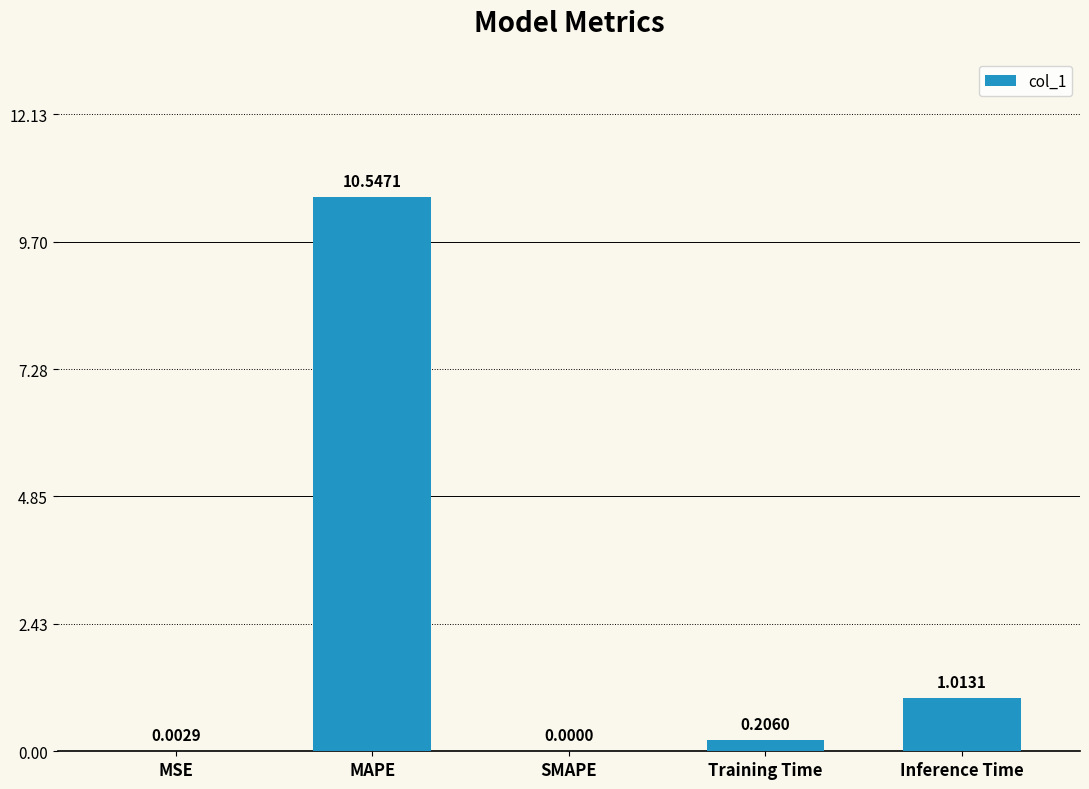

What is the sum of the values at MAPE and SMAPE?

10.5